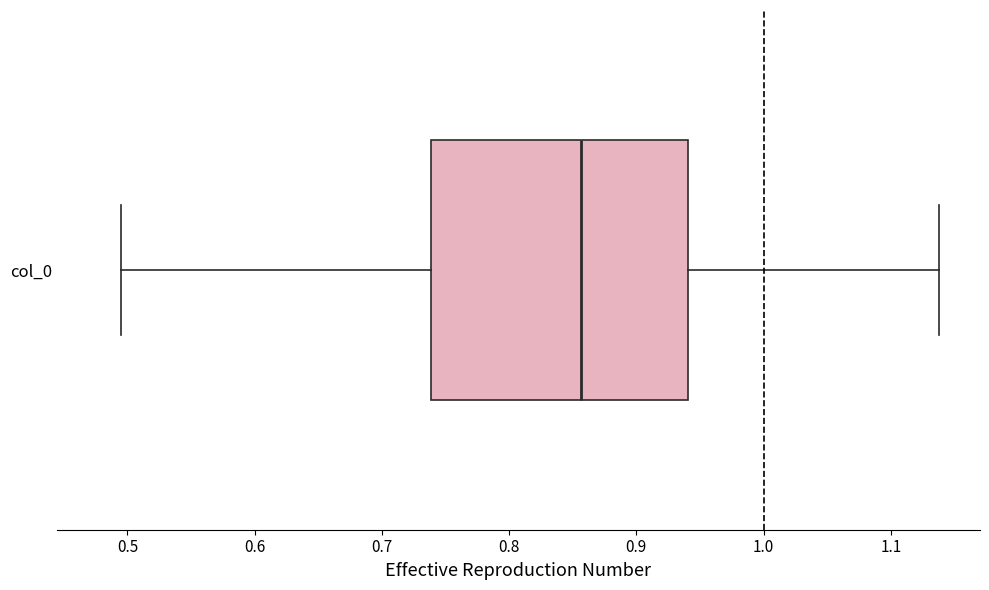

Read this box plot against the x-axis: the position of the median line, the range covered by the box, and the ends of both whiskers. The values are not printed on the chart, so give them approximately, as read against the axis.

median 0.86, box 0.74 to 0.94, whiskers 0.49 to 1.14